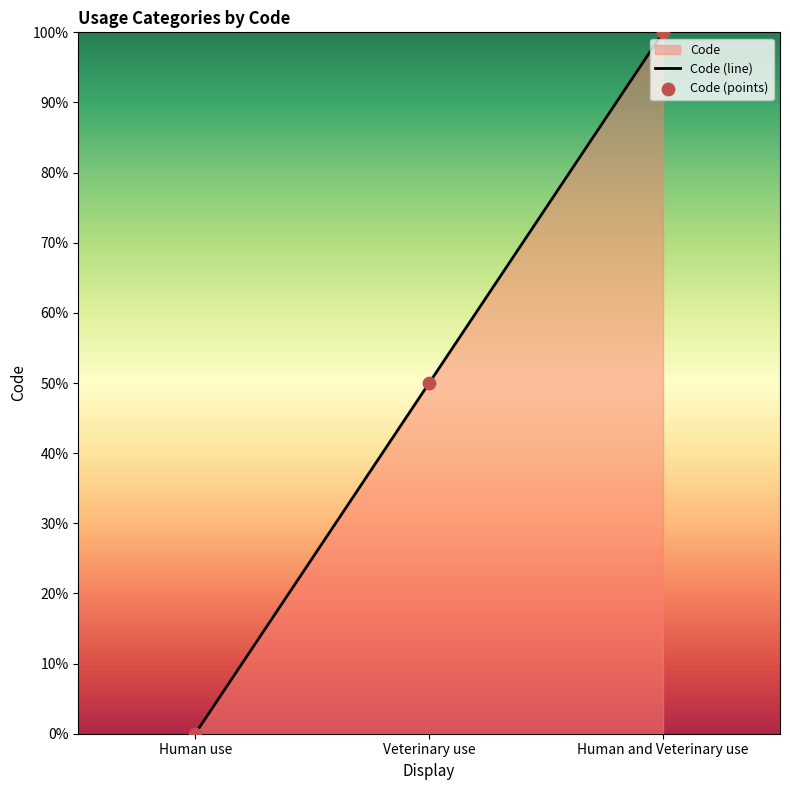

Between Human use and Veterinary use, which is larger?

Veterinary use